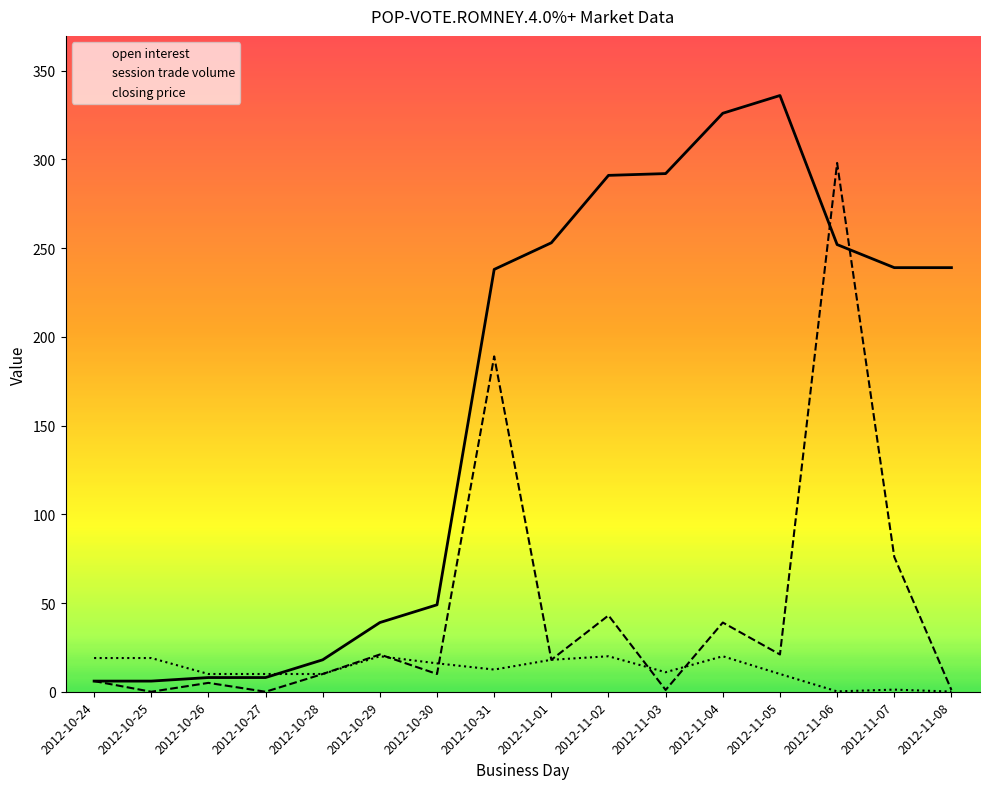

The value of closing price at 2012-11-08 is 0.1. True or false?

False